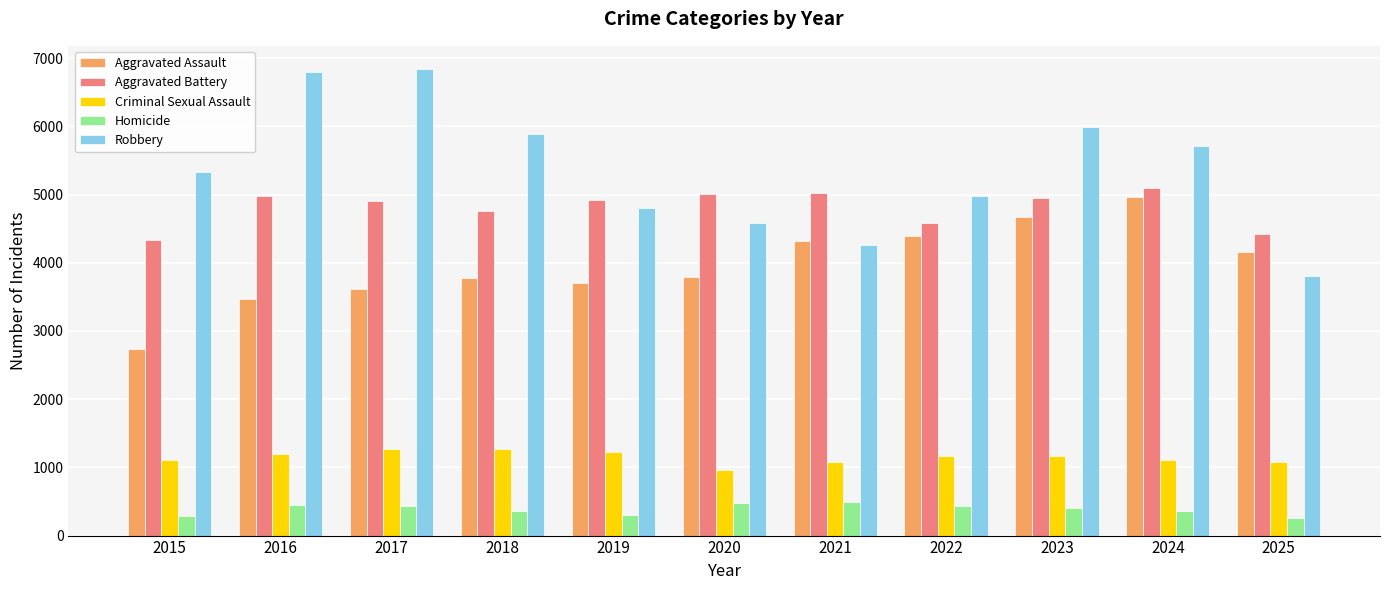

Are the bars grouped side by side (vs. stacked)?

Yes